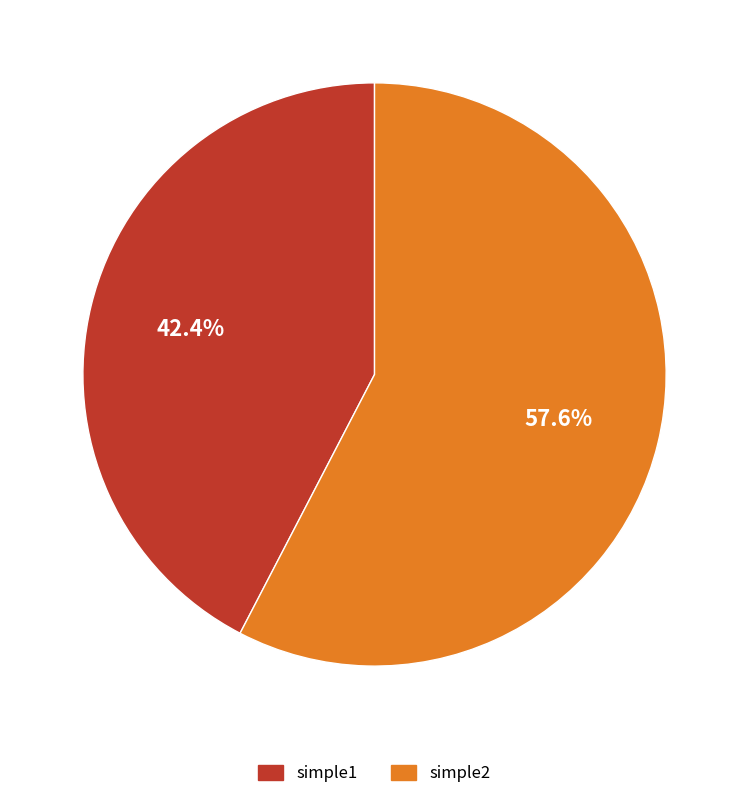

To the nearest percent, what is the difference between the simple1 and simple2 slice percentages?

15%